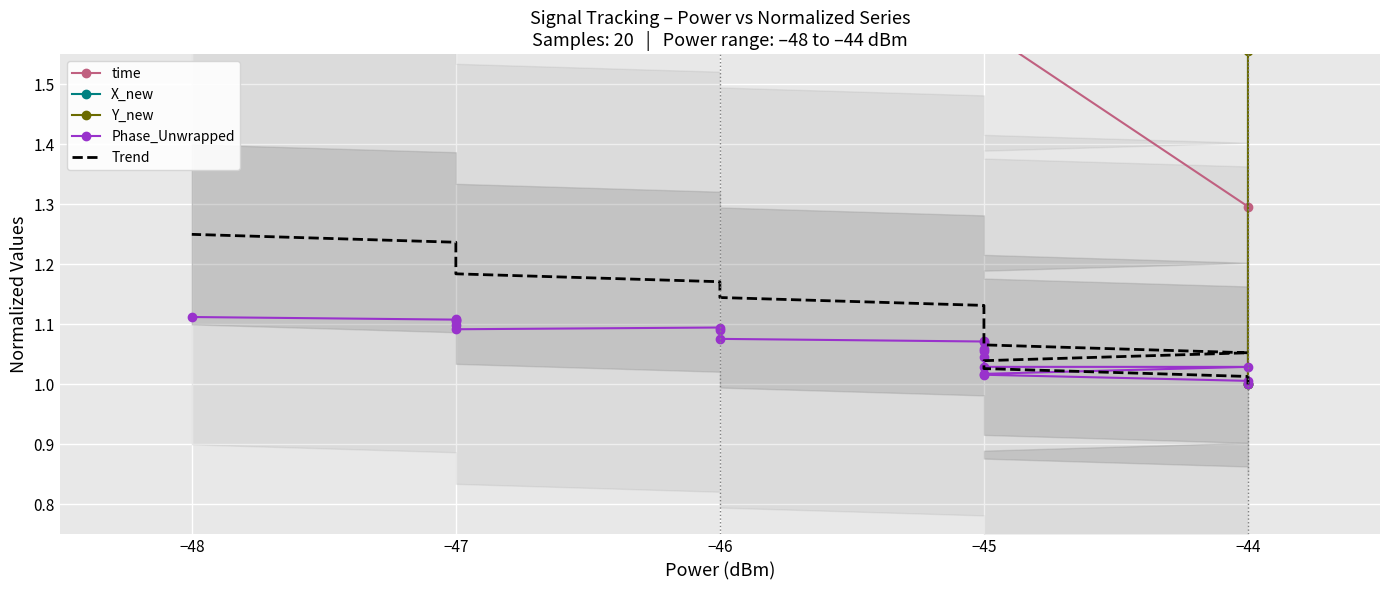

What is the average value of the X_new series?

7.2